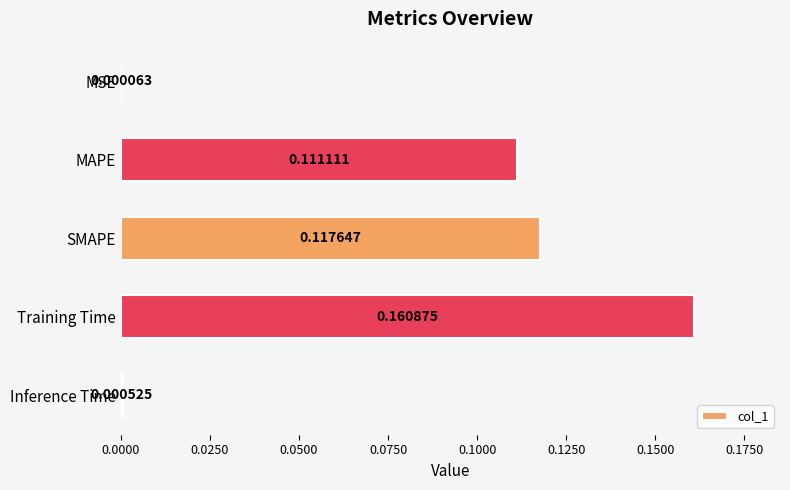

At which category does the chart reach its peak across all series?

Training Time